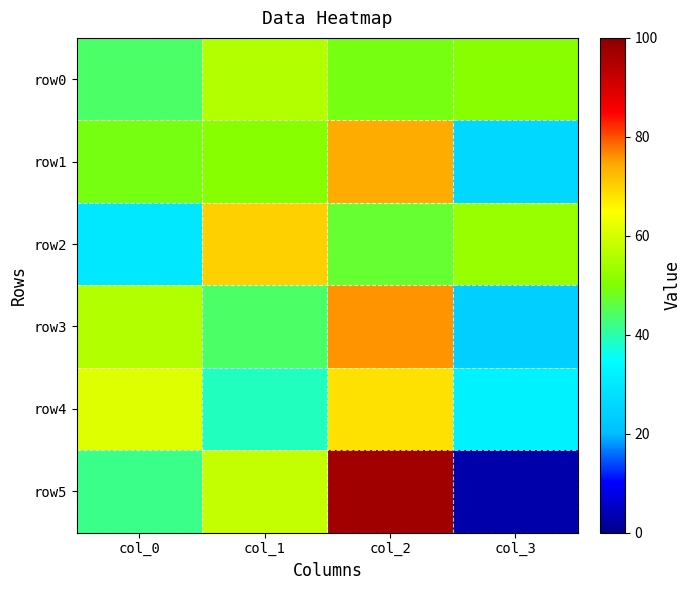

Reading left to right, what are all the values shown in this chart?

row0: col_0=44	col_1=56	col_2=49	col_3=51
row1: col_0=49	col_1=51	col_2=74	col_3=26
row2: col_0=30	col_1=70	col_2=47	col_3=53
row3: col_0=56	col_1=44	col_2=76	col_3=24
row4: col_0=61	col_1=39	col_2=68	col_3=32
row5: col_0=42	col_1=58	col_2=97	col_3=3